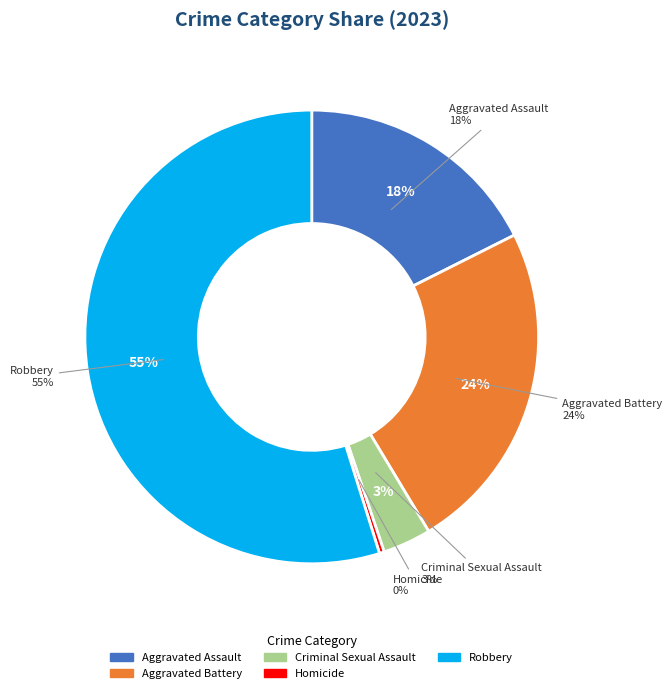

Rank the categories by value from highest to lowest.

Robbery, Aggravated Battery, Aggravated Assault, Criminal Sexual Assault, Homicide